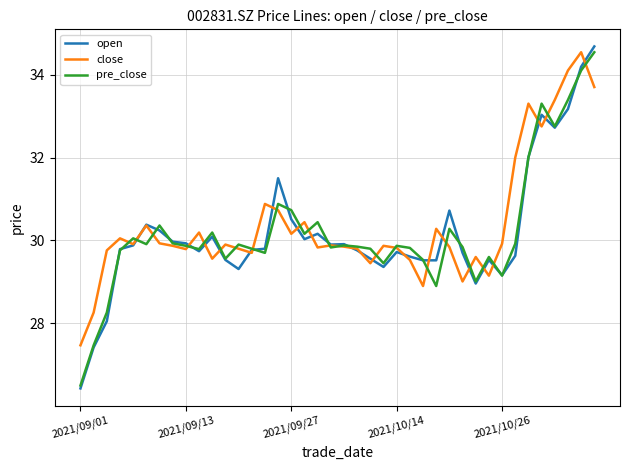

Which series has the largest range (max minus min)?

open